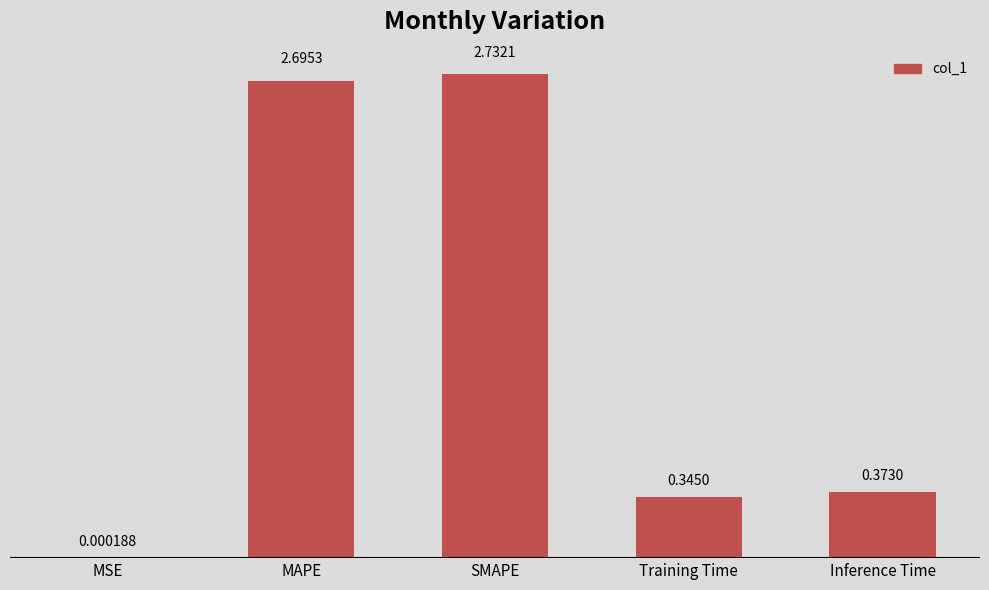

Where is the data nearest to the value 1?

Inference Time